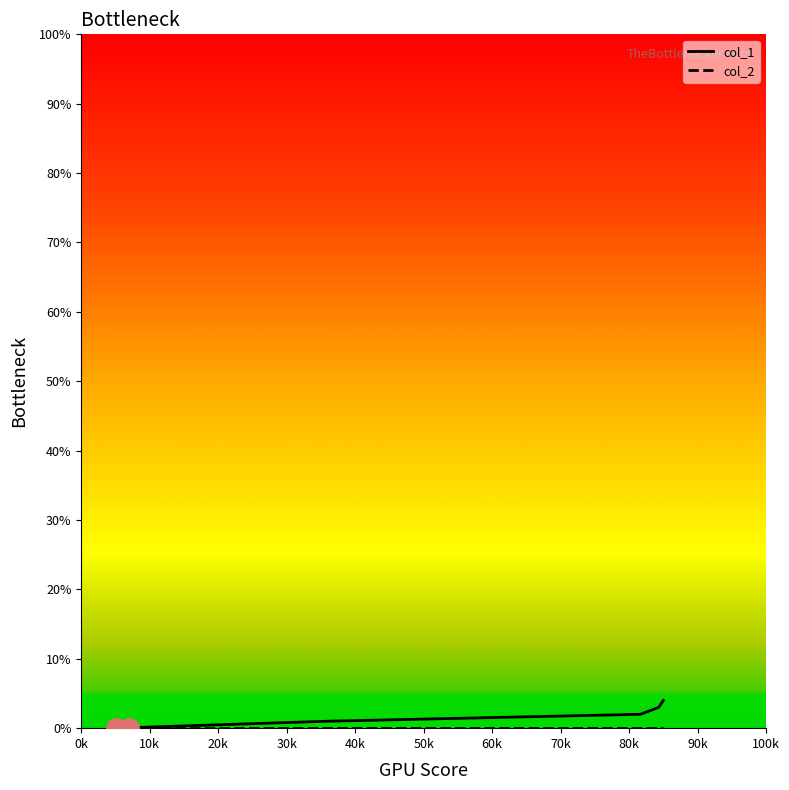

Which has a higher value, 30k or 40k?

40k